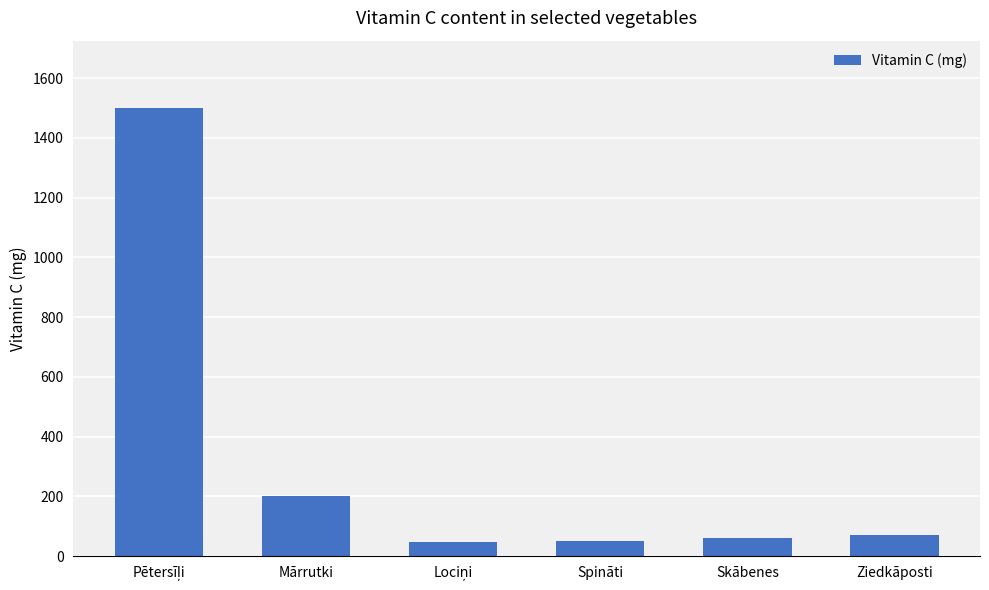

Which has a higher value, Mārrutki or Spināti?

Mārrutki